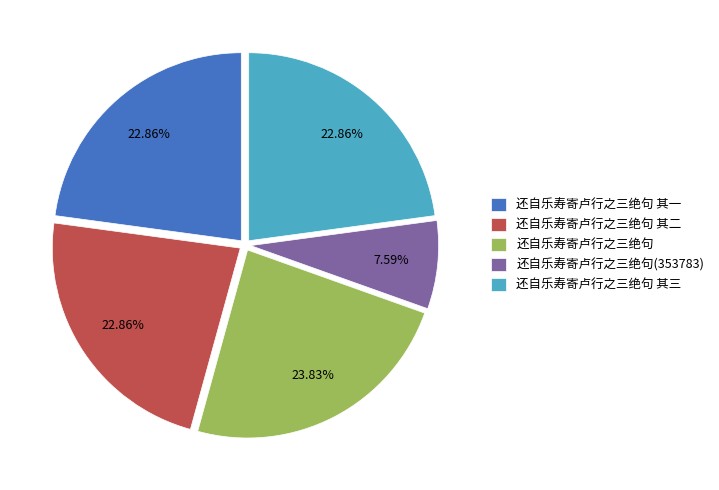

Is the sum of 还自乐寿寄卢行之三绝句 其二 and 还自乐寿寄卢行之三绝句 其三 greater than half?

No